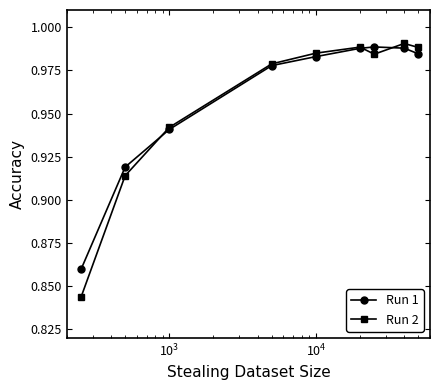

Which series has the largest range (max minus min)?

Run 2